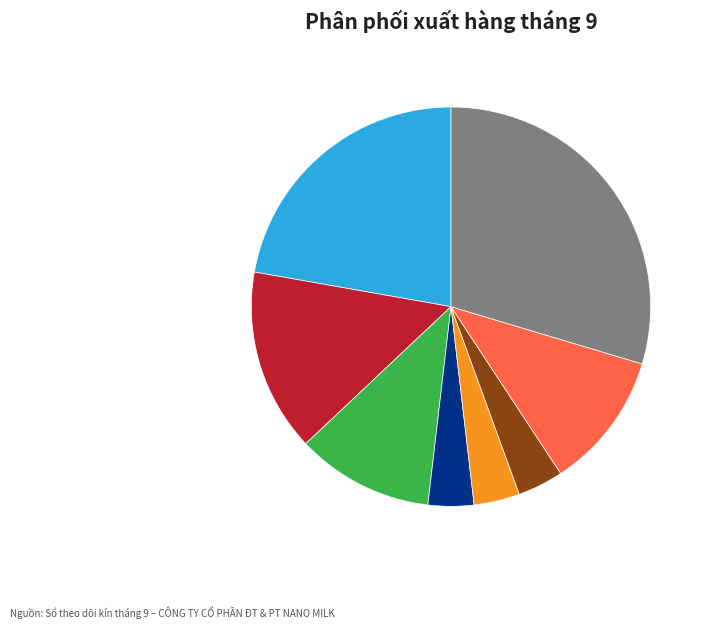

Does any single category account for the majority?

No